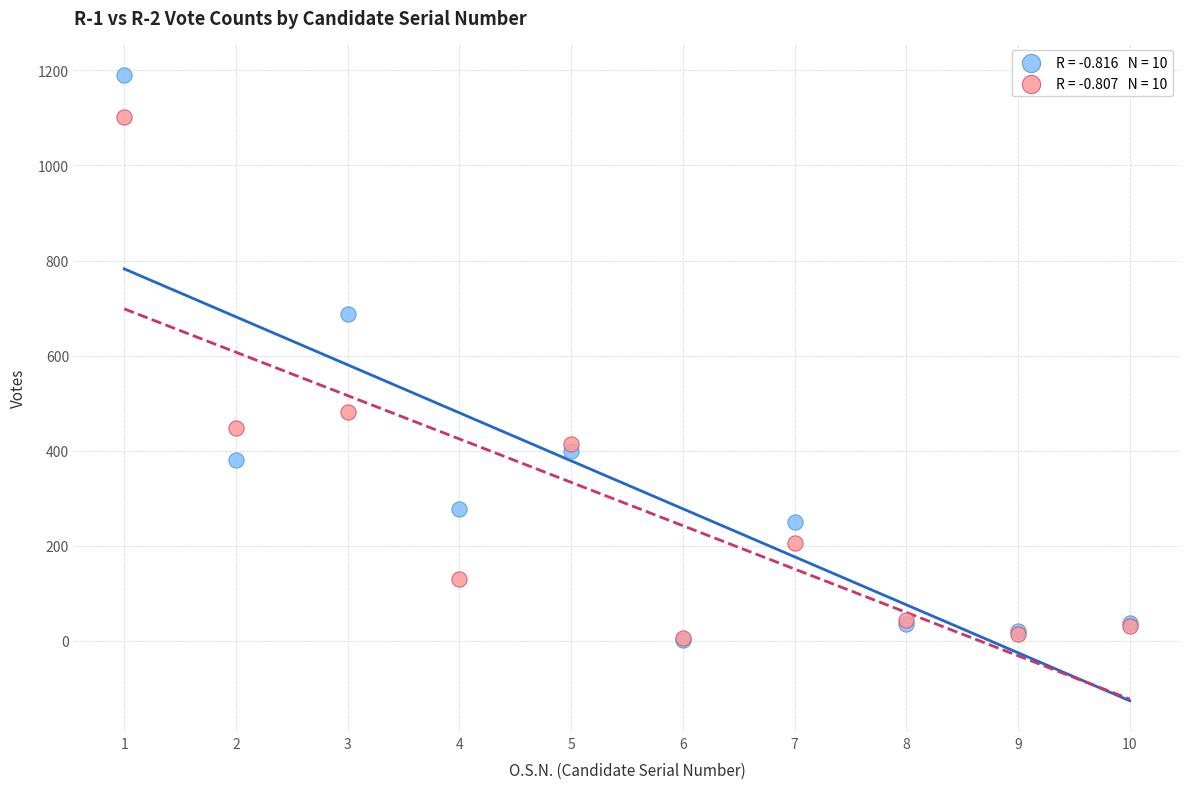

Across all series, what Y value is closest to 596?

688